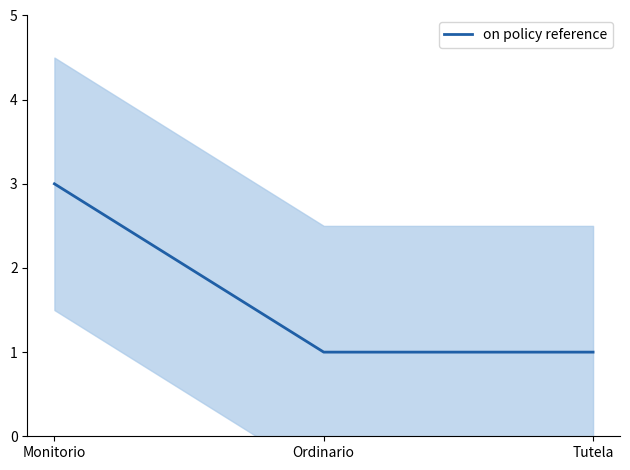

What is the label of the 3rd point from the left?

Tutela